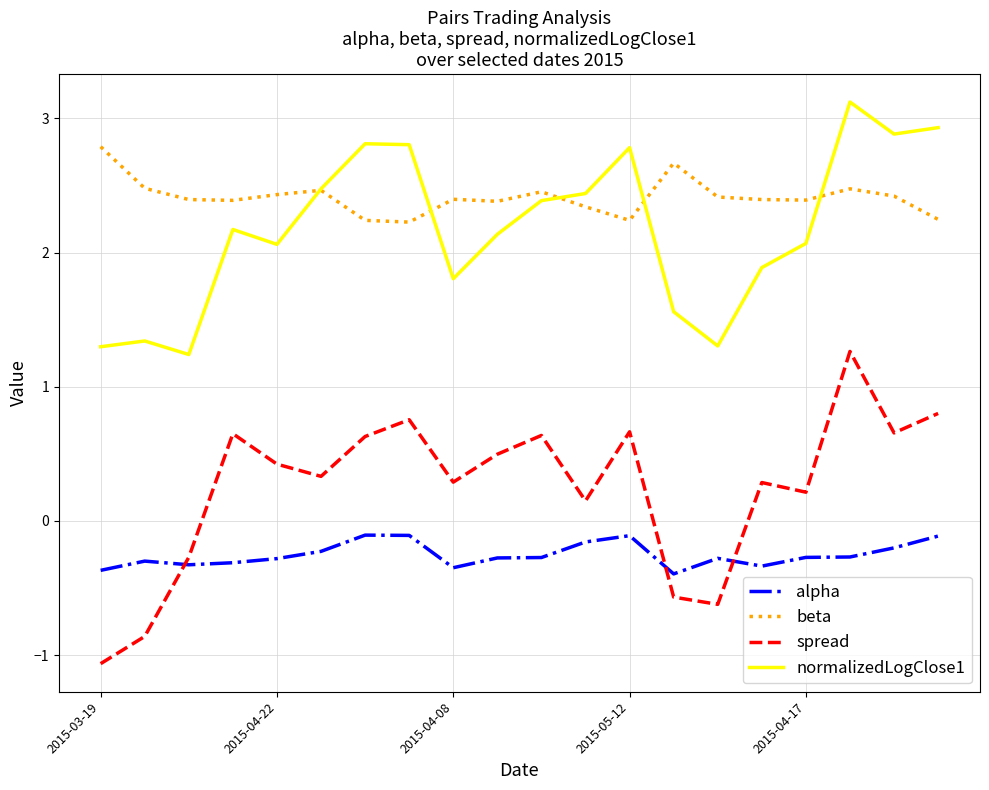

Which series has the largest total across all categories?

beta